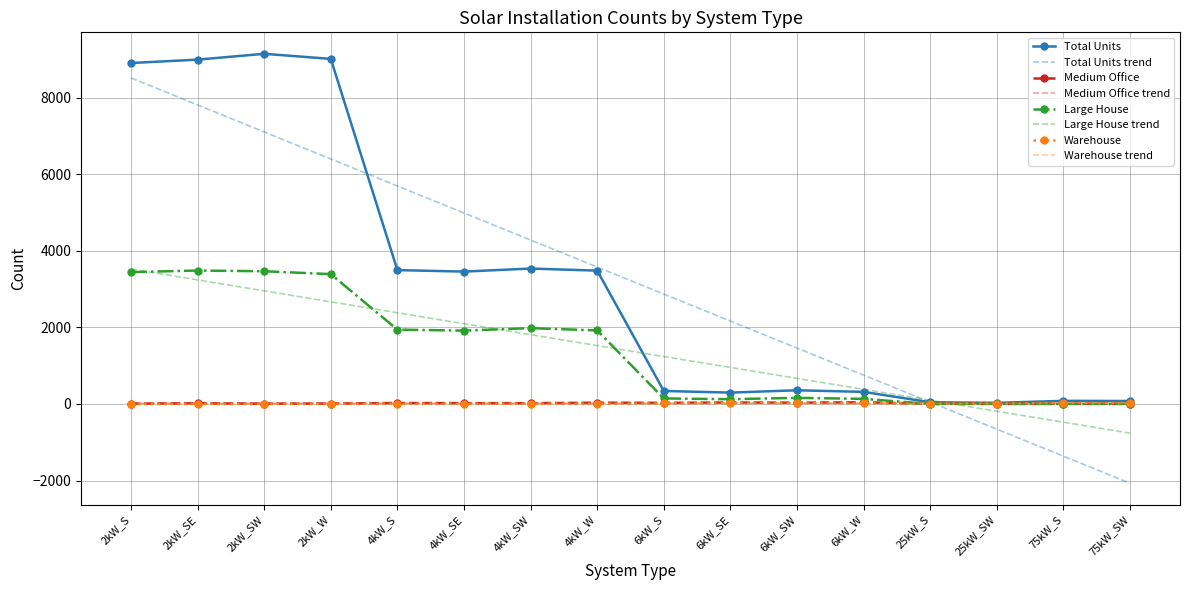

Between 2kW_S and 4kW_SW, which series saw the biggest shift?

Total Units